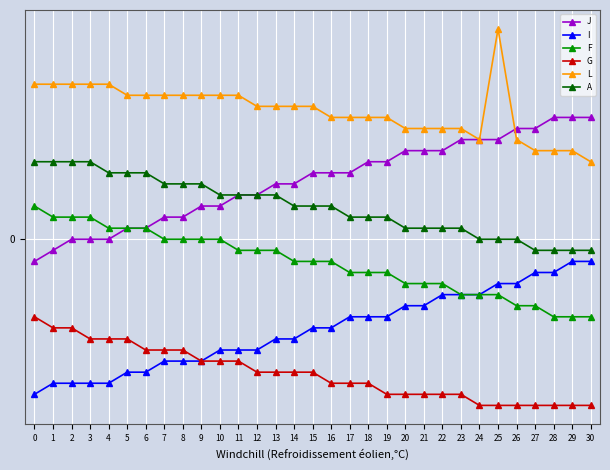

Which series has the largest total across all categories?

L